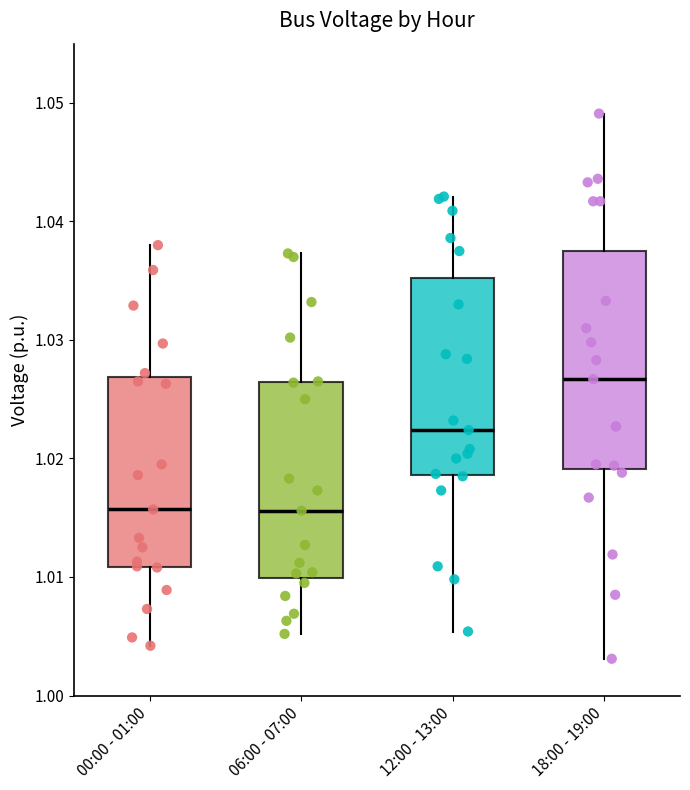

Reading left to right, transcribe this box plot: for each box, give where its median line is, the range the box spans, and where its two whiskers end, as read against the y-axis. The values are not printed on the chart, so give them approximately, as read against the axis.

00:00 - 01:00: median 1.016, box 1.011 to 1.027, whiskers 1.004 to 1.038
06:00 - 07:00: median 1.016, box 1.010 to 1.026, whiskers 1.005 to 1.037
12:00 - 13:00: median 1.022, box 1.019 to 1.035, whiskers 1.005 to 1.042
18:00 - 19:00: median 1.027, box 1.019 to 1.038, whiskers 1.003 to 1.049